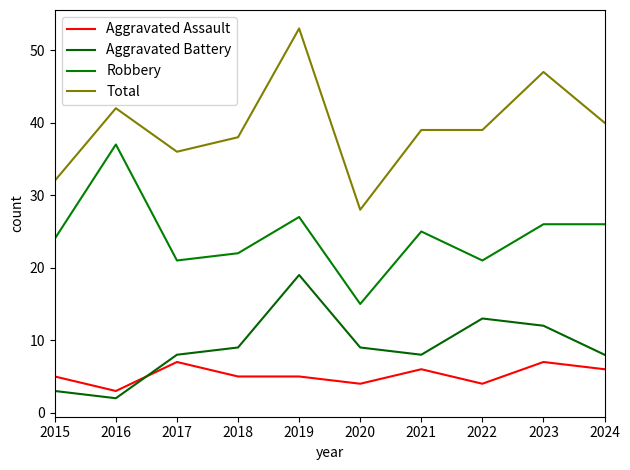

What value does the Total series have at 2018, to the nearest 10?

40